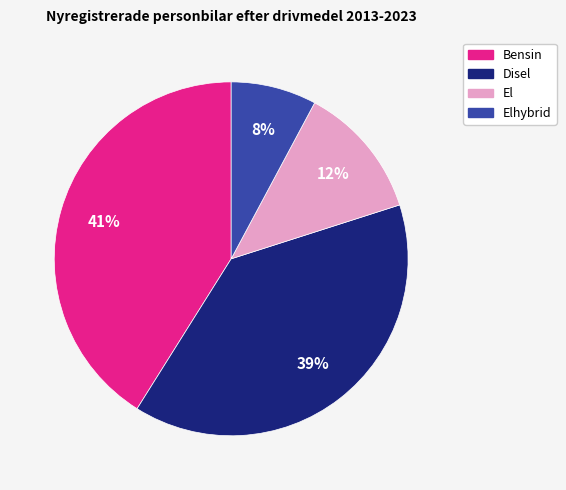

Is there any slice that represents more than half of the pie?

No